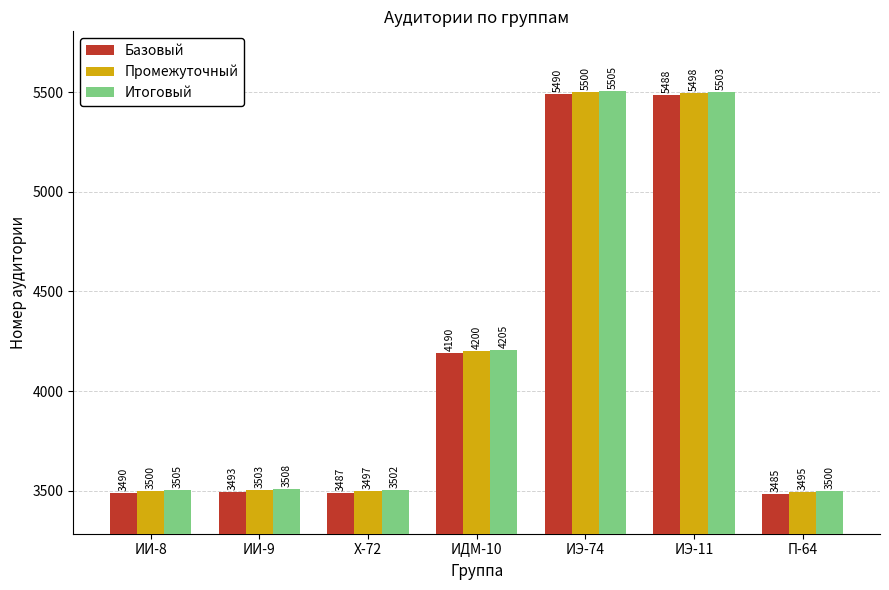

What is the sum of all Базовый values?

29123